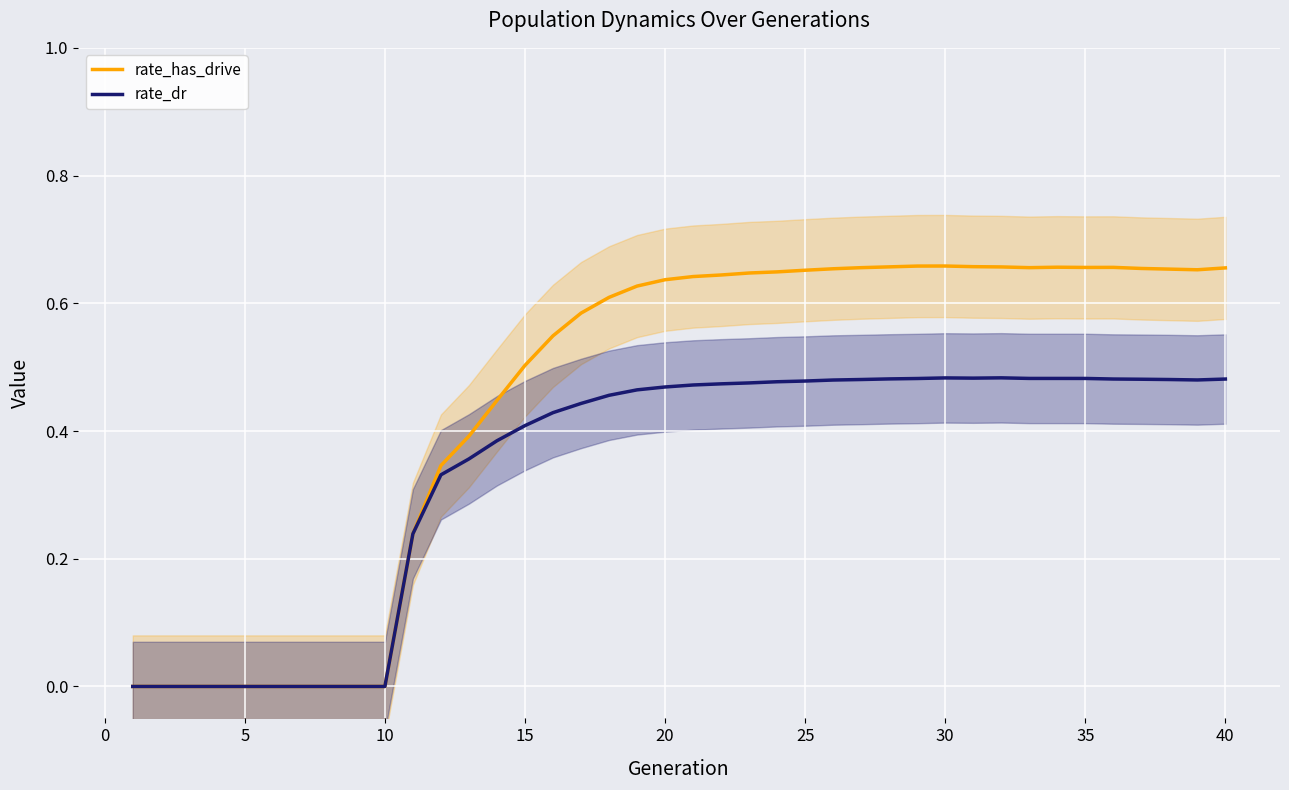

The value of rate_dr at 5 is 0.2. True or false?

False